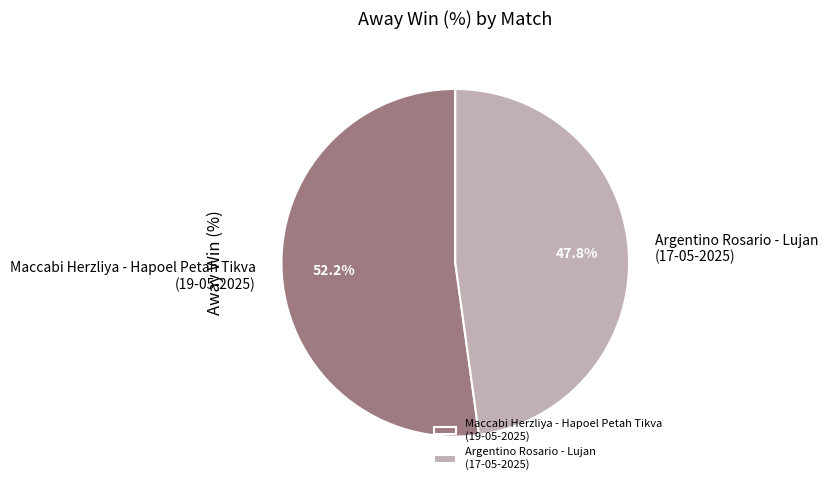

What is the largest slice in the pie chart?

Maccabi Herzliya - Hapoel Petah Tikva (19-05-2025)